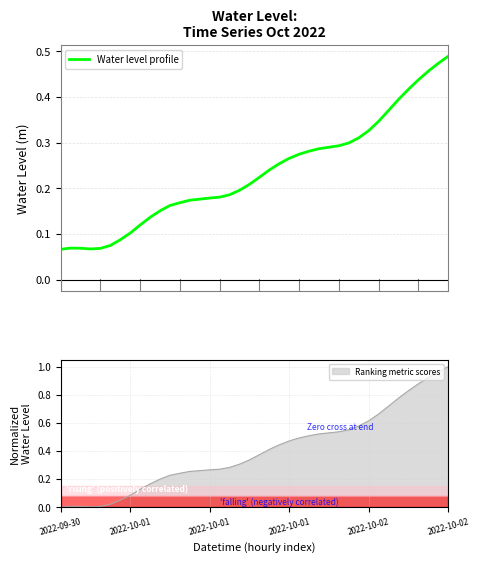

How many lines are shown in the chart?

1